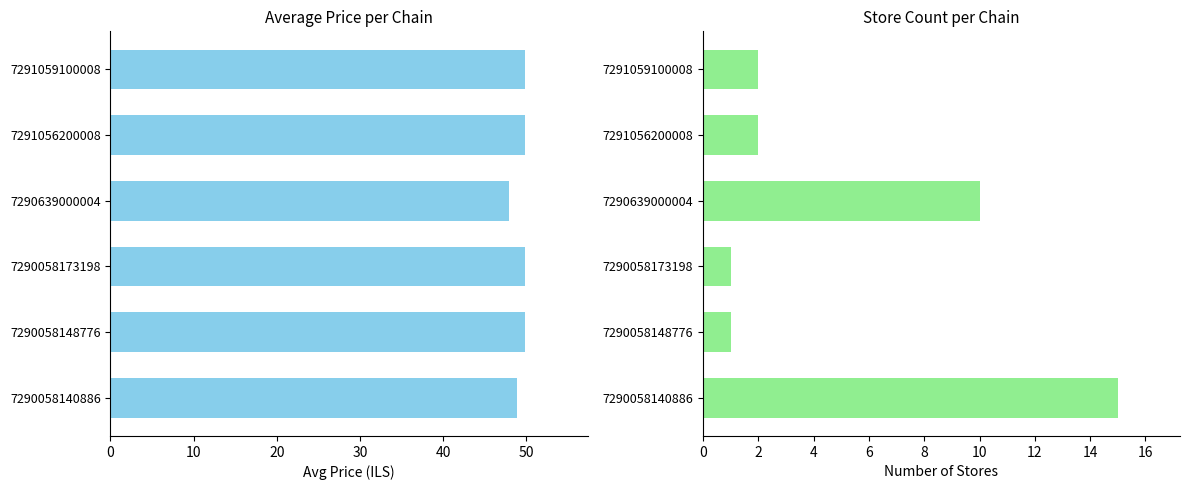

What is the difference between the maximum and second lowest values in the avg_price series?

1.0